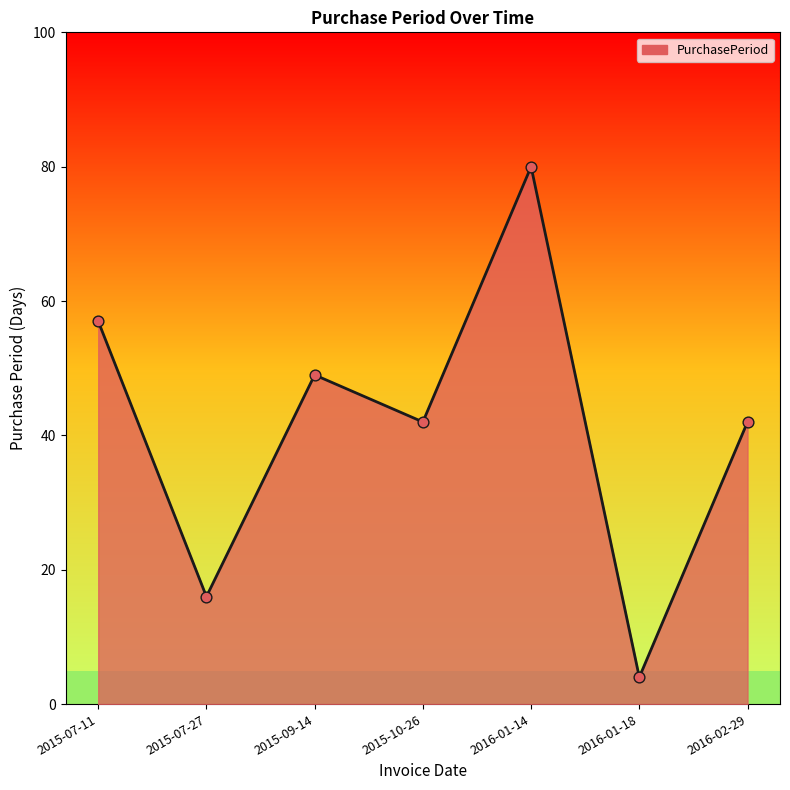

Which has a higher value, 2015-07-27 or 2016-02-29?

2016-02-29